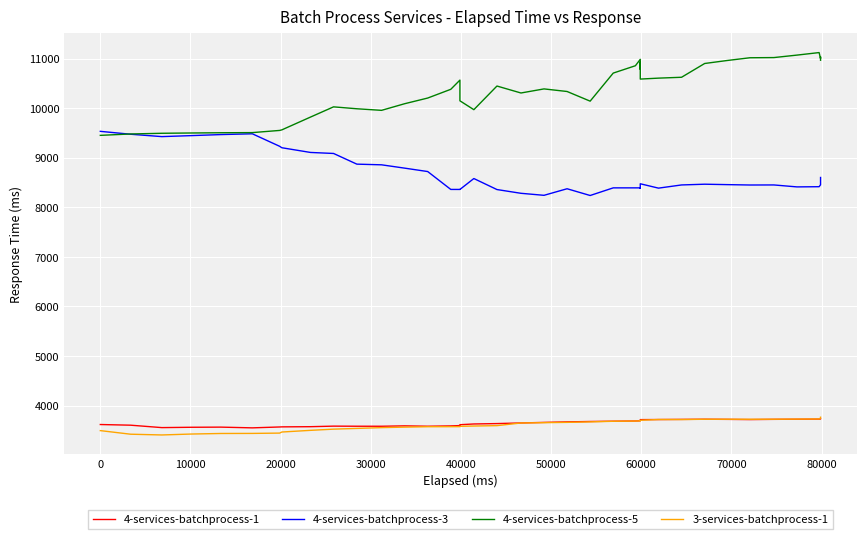

What is the average value of the 4-services-batchprocess-3 series?

8684.1